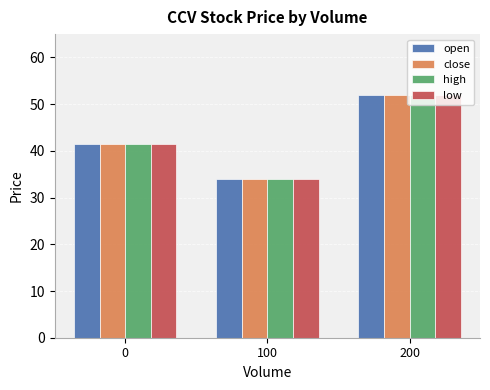

At which category does the chart reach its minimum across all series?

100